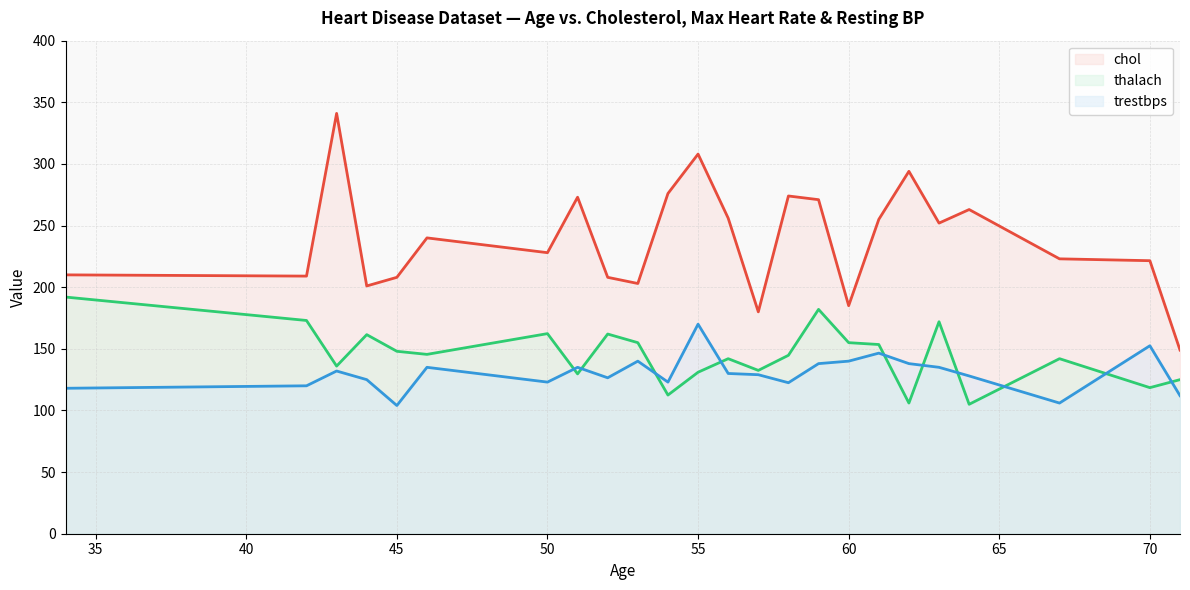

What is the maximum value shown in the chart?

341.0